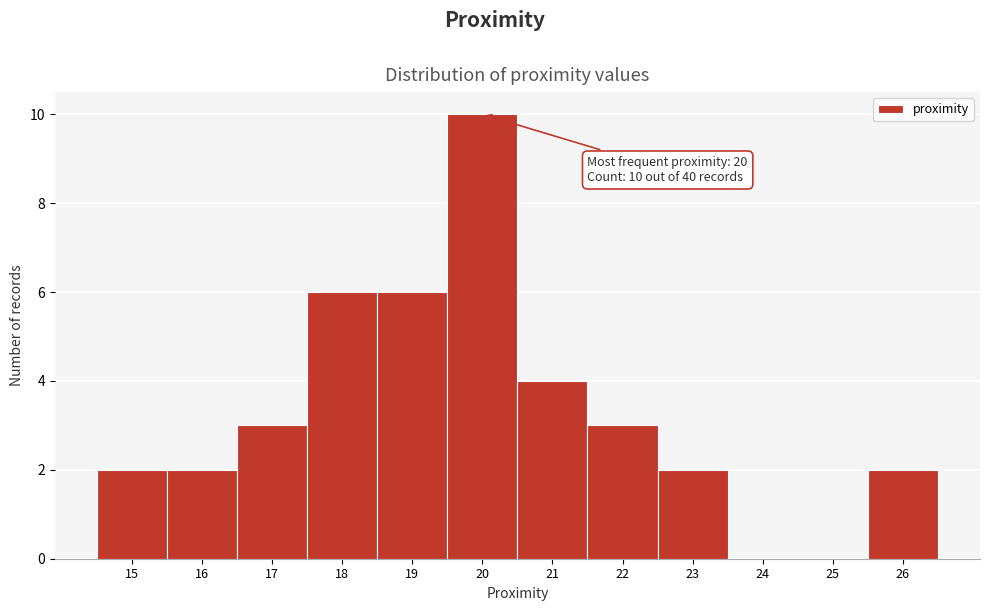

Which range on the x-axis has the tallest bar?

19.5 to 20.5